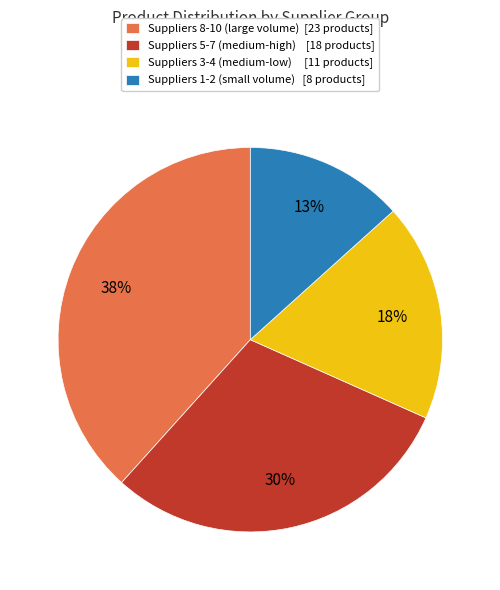

How many slices are in this pie chart?

4